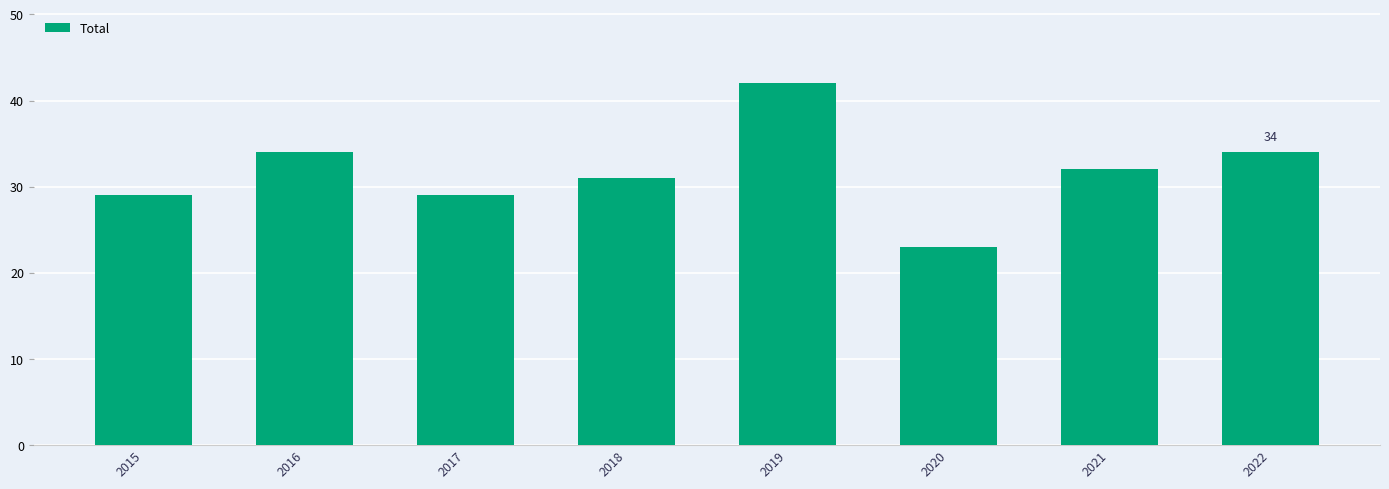

What is the change in value from 2017 to 2019?

+13